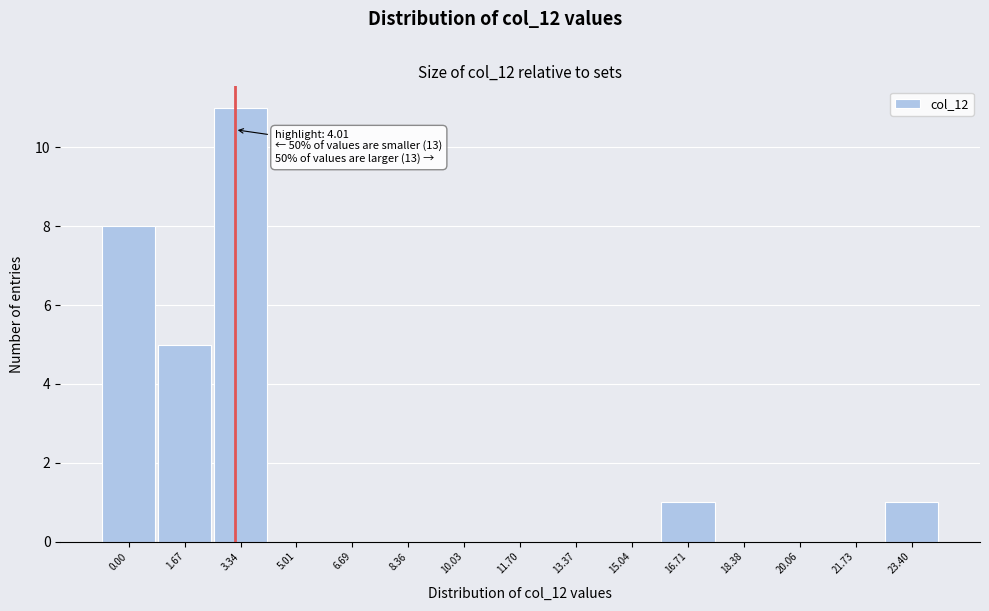

Reading left to right, what are all the values shown in this chart?

0.00=8	1.67=5	3.34=11	5.01=0	6.69=0	8.36=0	10.03=0	11.70=0	13.37=0	15.04=0	16.71=1	18.38=0	20.06=0	21.73=0	23.40=1